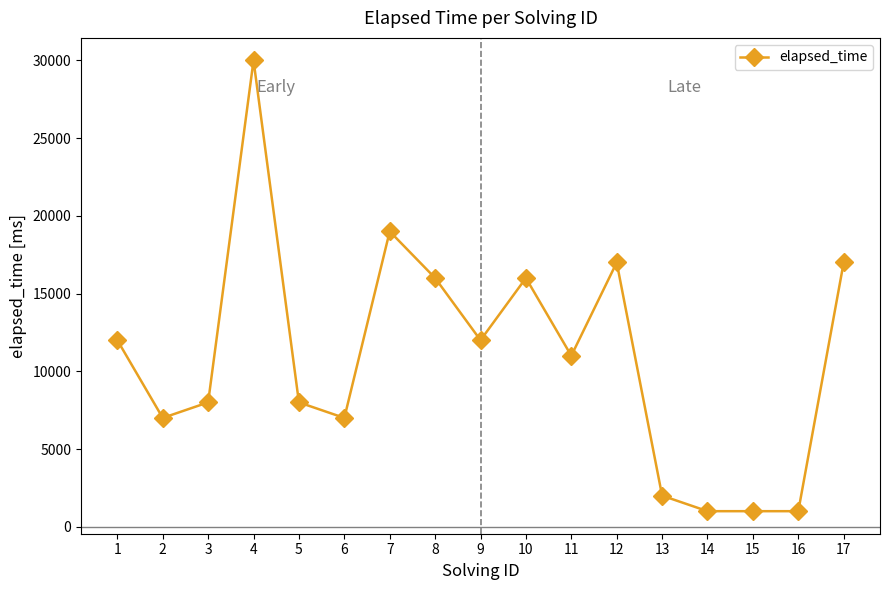

What is the greatest value displayed?

30000